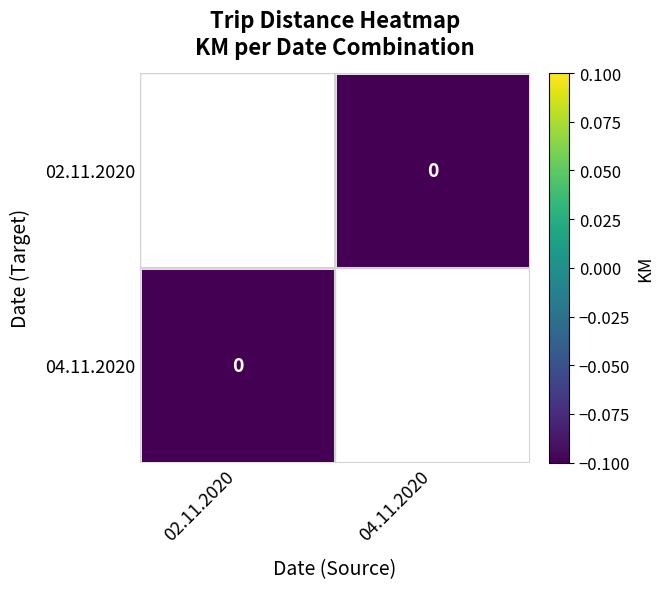

Count the number of data series in this chart.

2